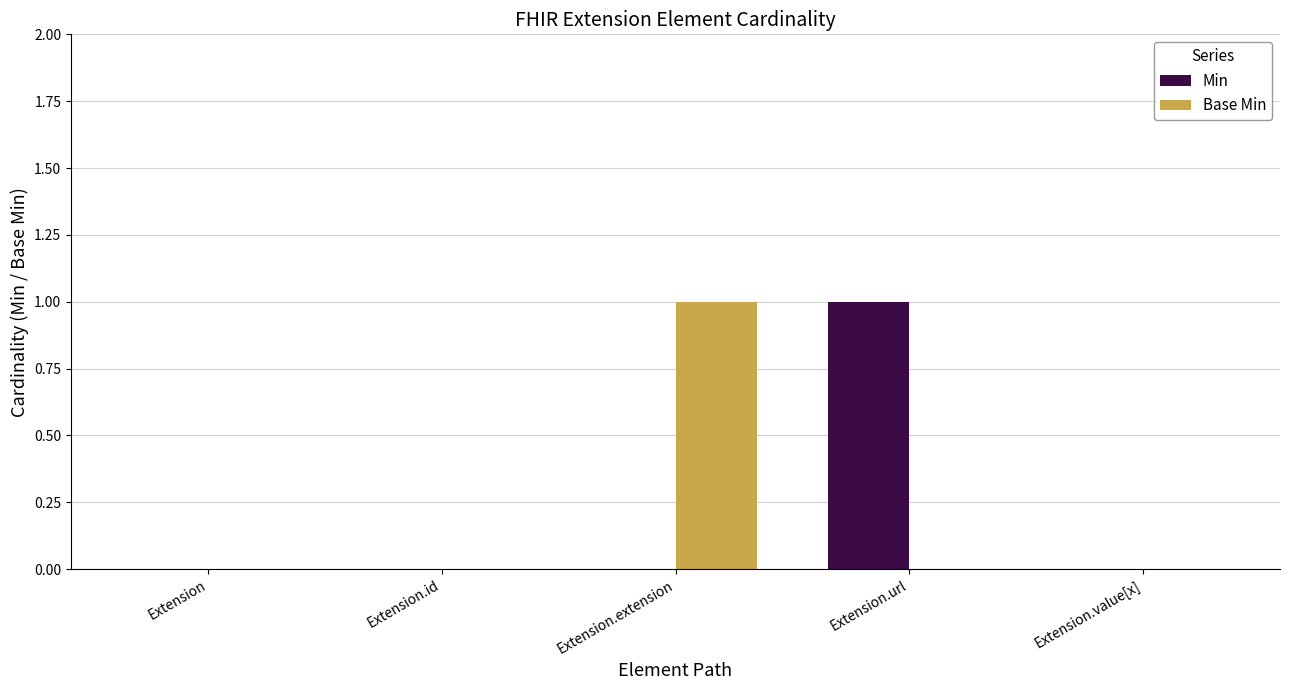

Is the value of Min at Extension.extension greater than the value of Base Min at Extension.extension?

No